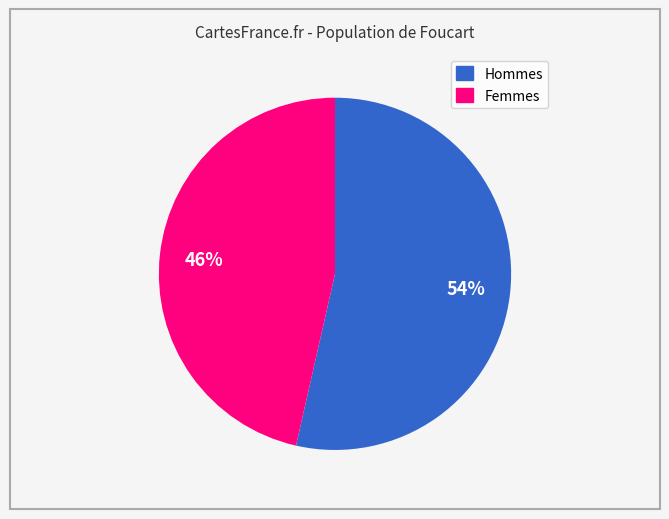

Does any single category account for the majority?

Yes